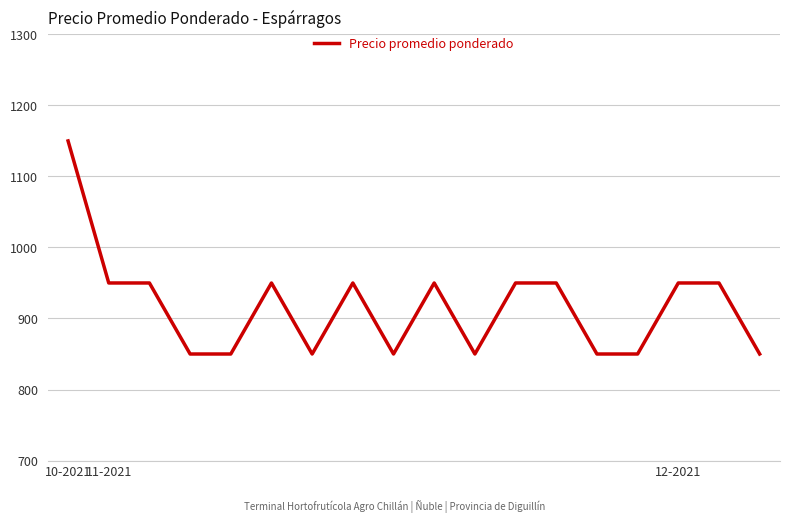

What is the maximum value shown in the chart?

1150